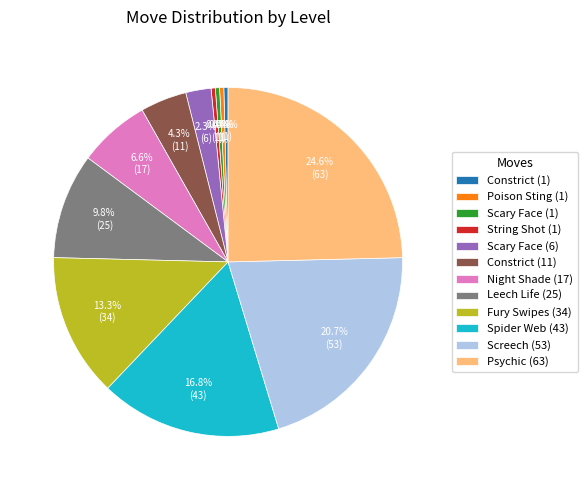

Combined, do Constrict (1) and Scary Face (6) account for over 50%?

No